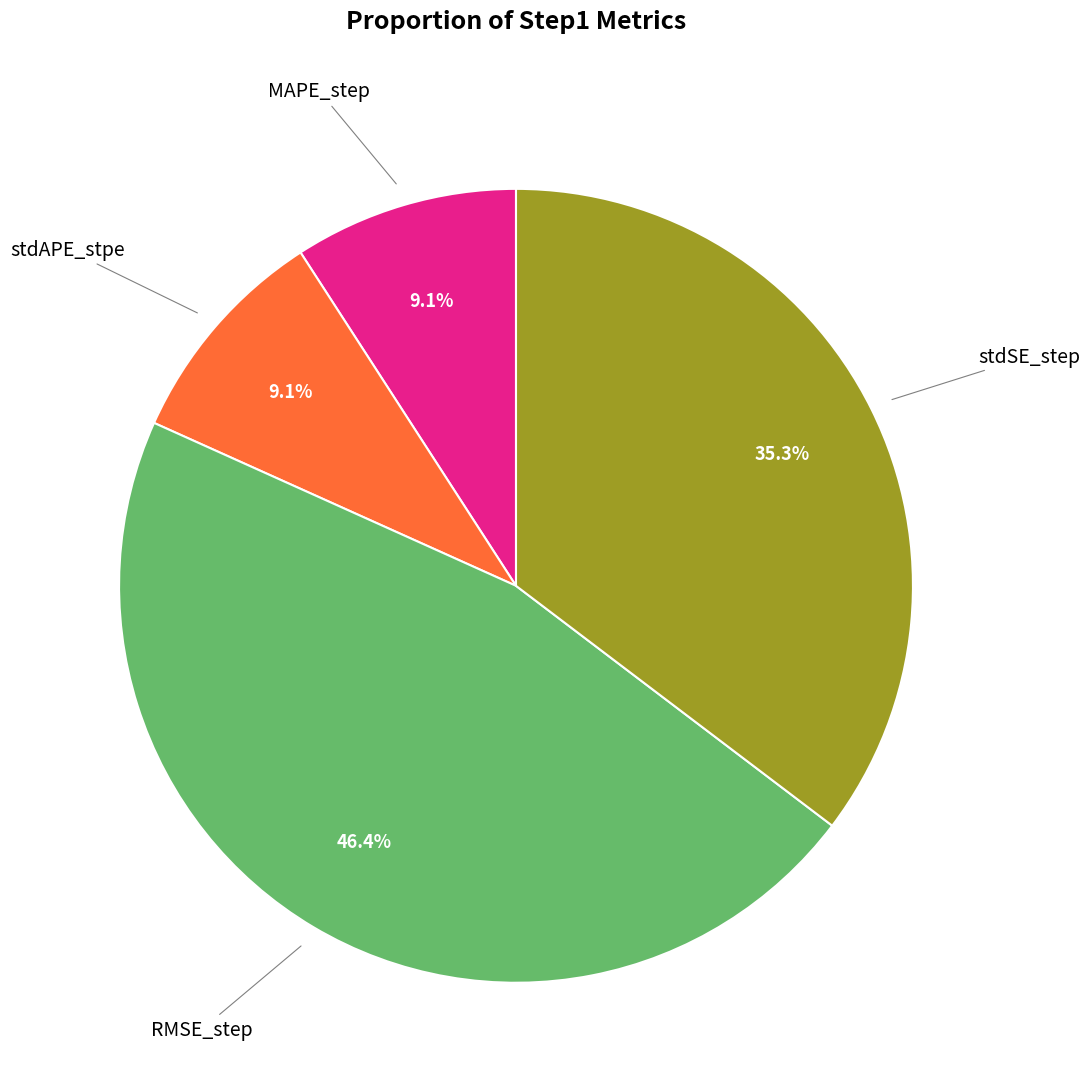

What percentage is the stdAPE_stpe slice, to the nearest percent?

9%